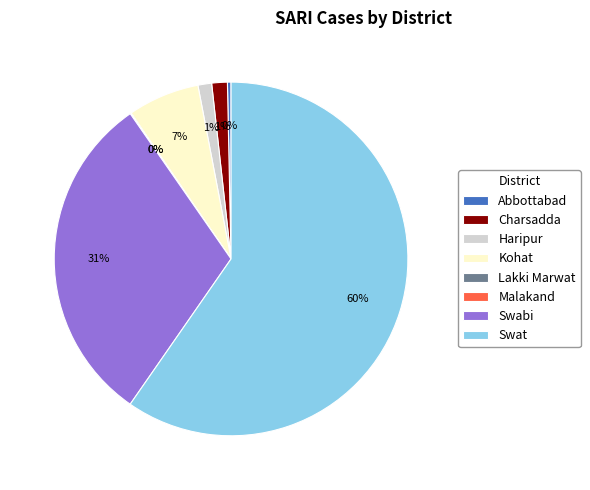

Approximately how many times larger is the value at Swat compared to Kohat?

9.1